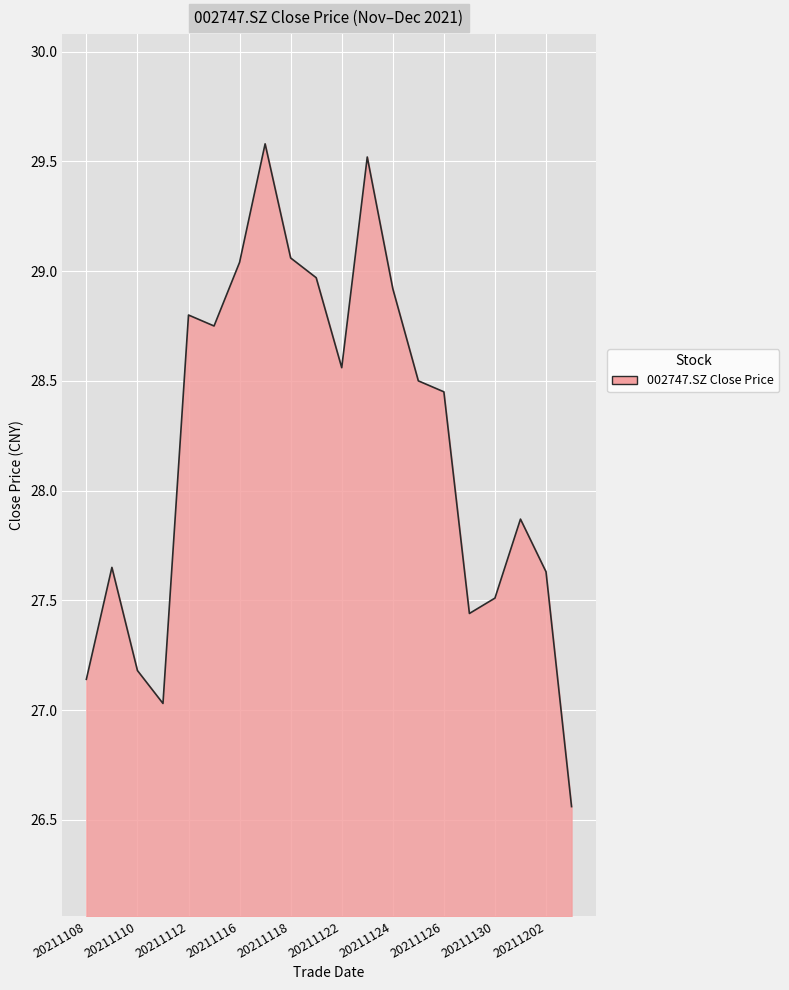

How many lines are shown in the chart?

1